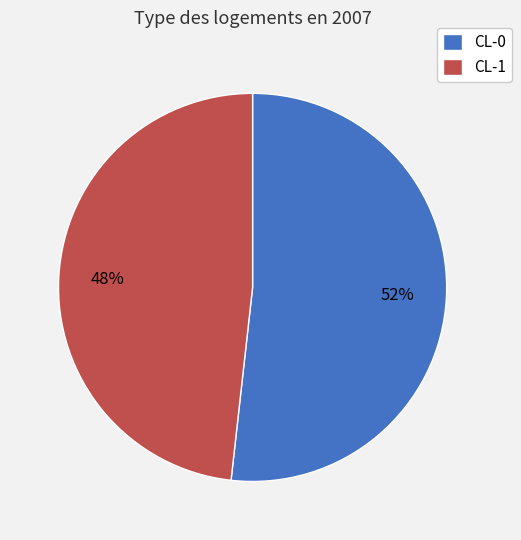

True or false: CL-0 accounts for 52% of the total.

True